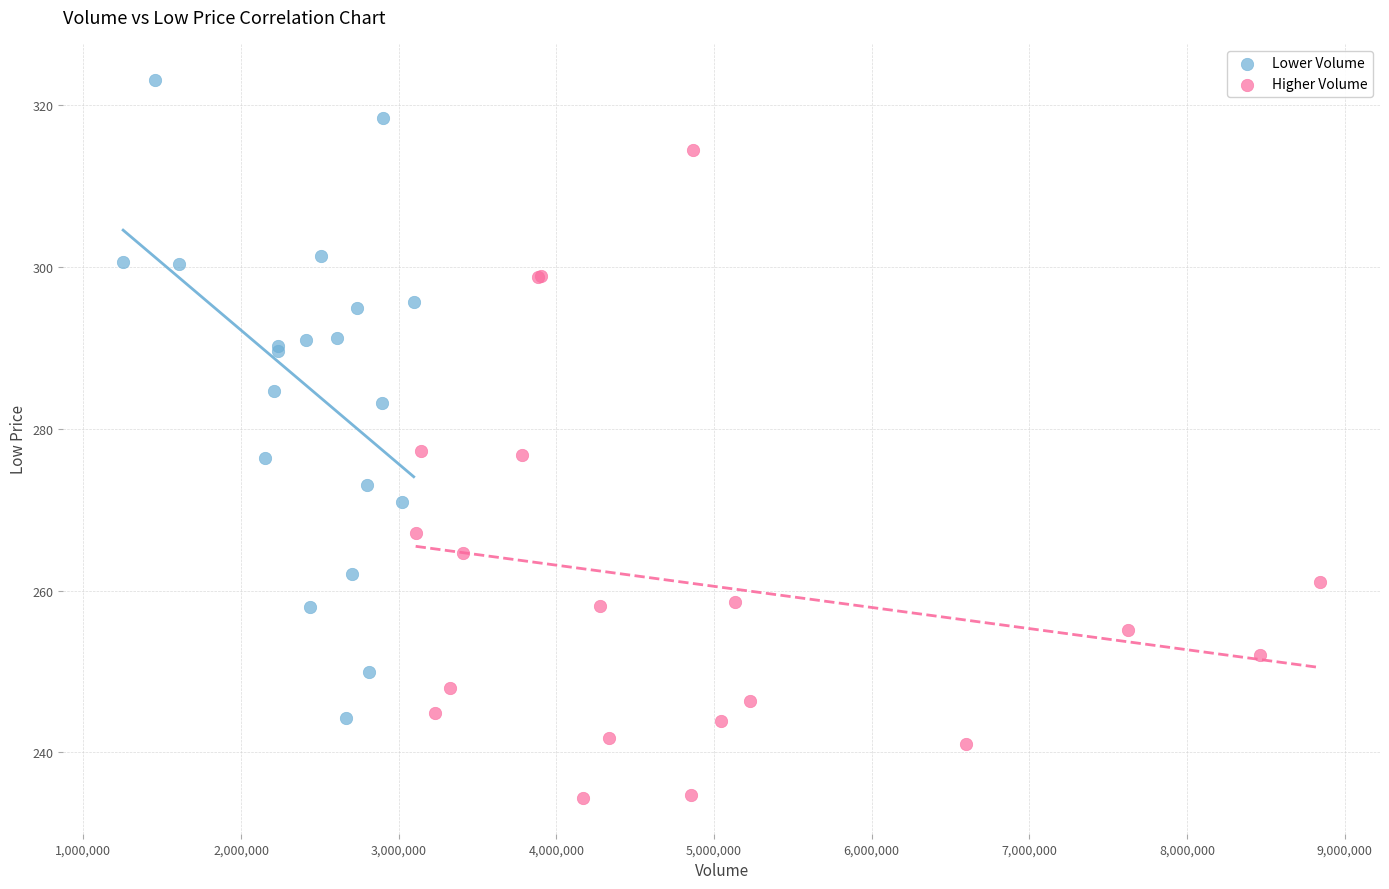

Which series has the widest spread of Y values?

Higher Volume